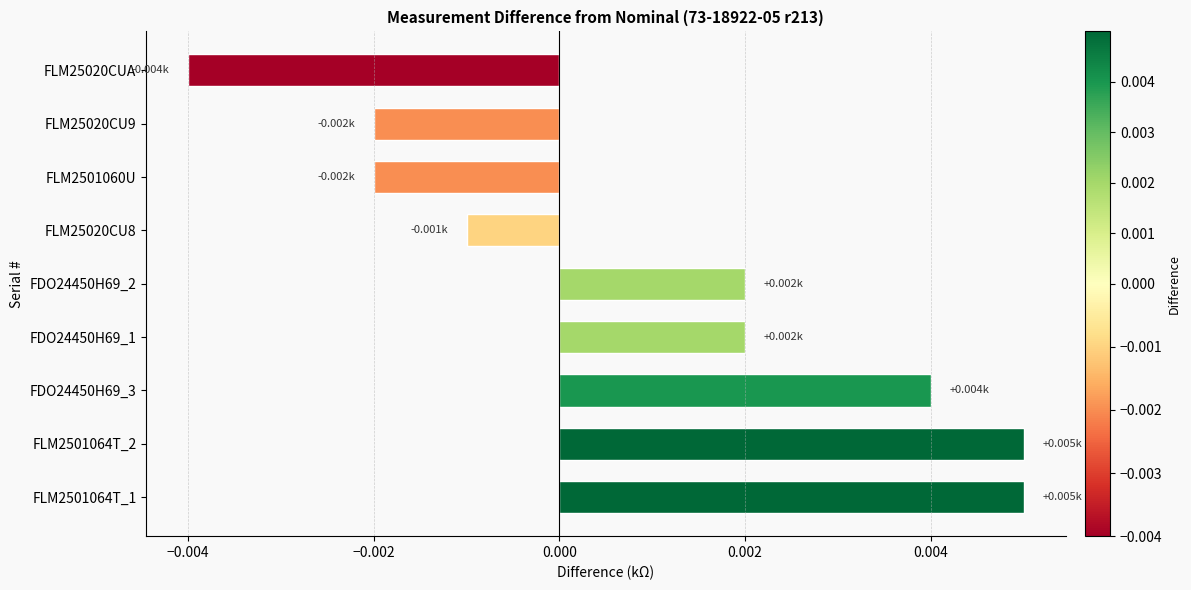

Between FDO24450H69_1 and FLM2501064T_1, which is larger?

FLM2501064T_1